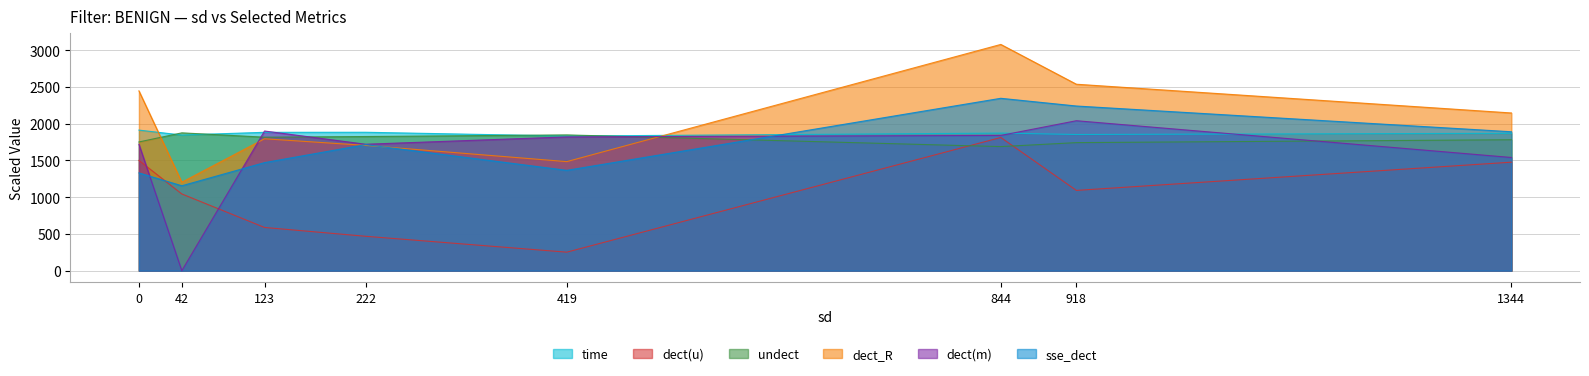

Between 419 and 123, which is larger?

123